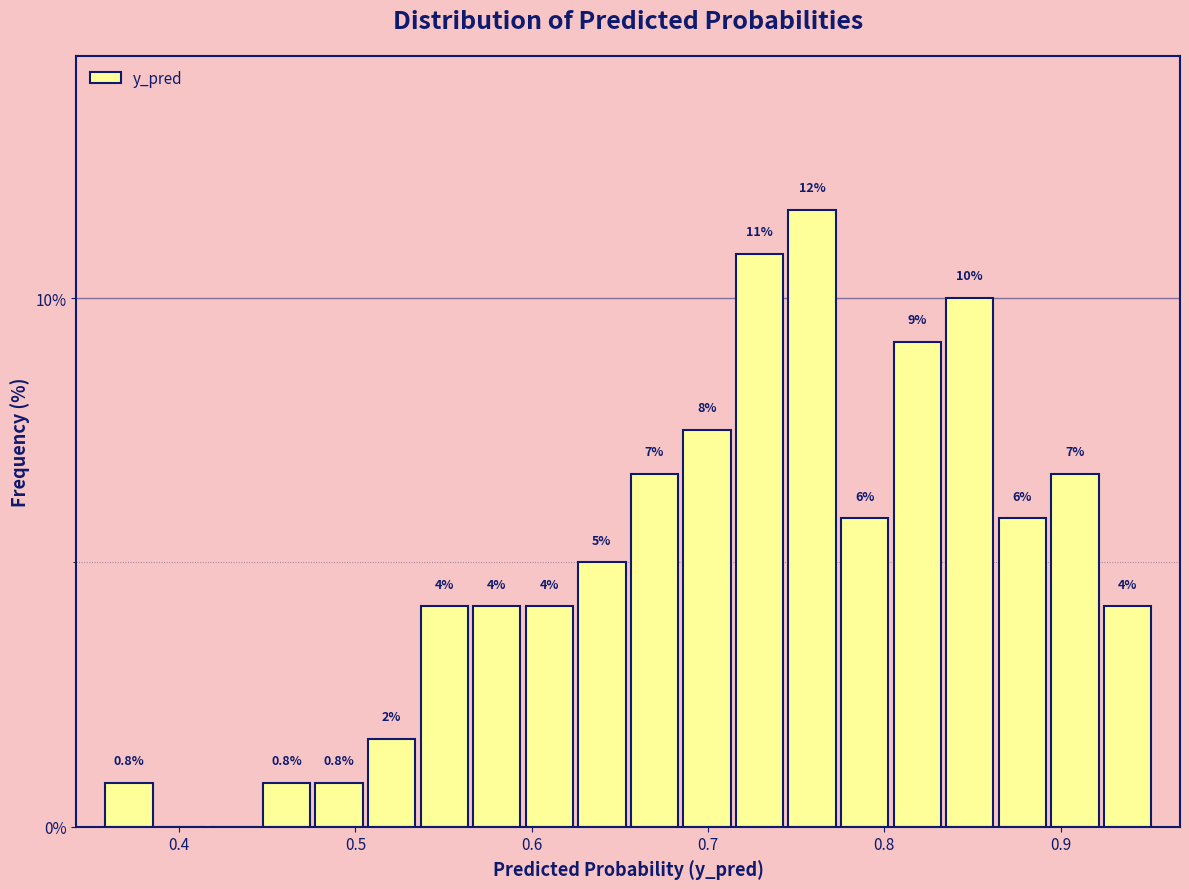

Around what value on the x-axis is the tallest bar? Give the approximate position of its centre, as read against the axis.

0.76